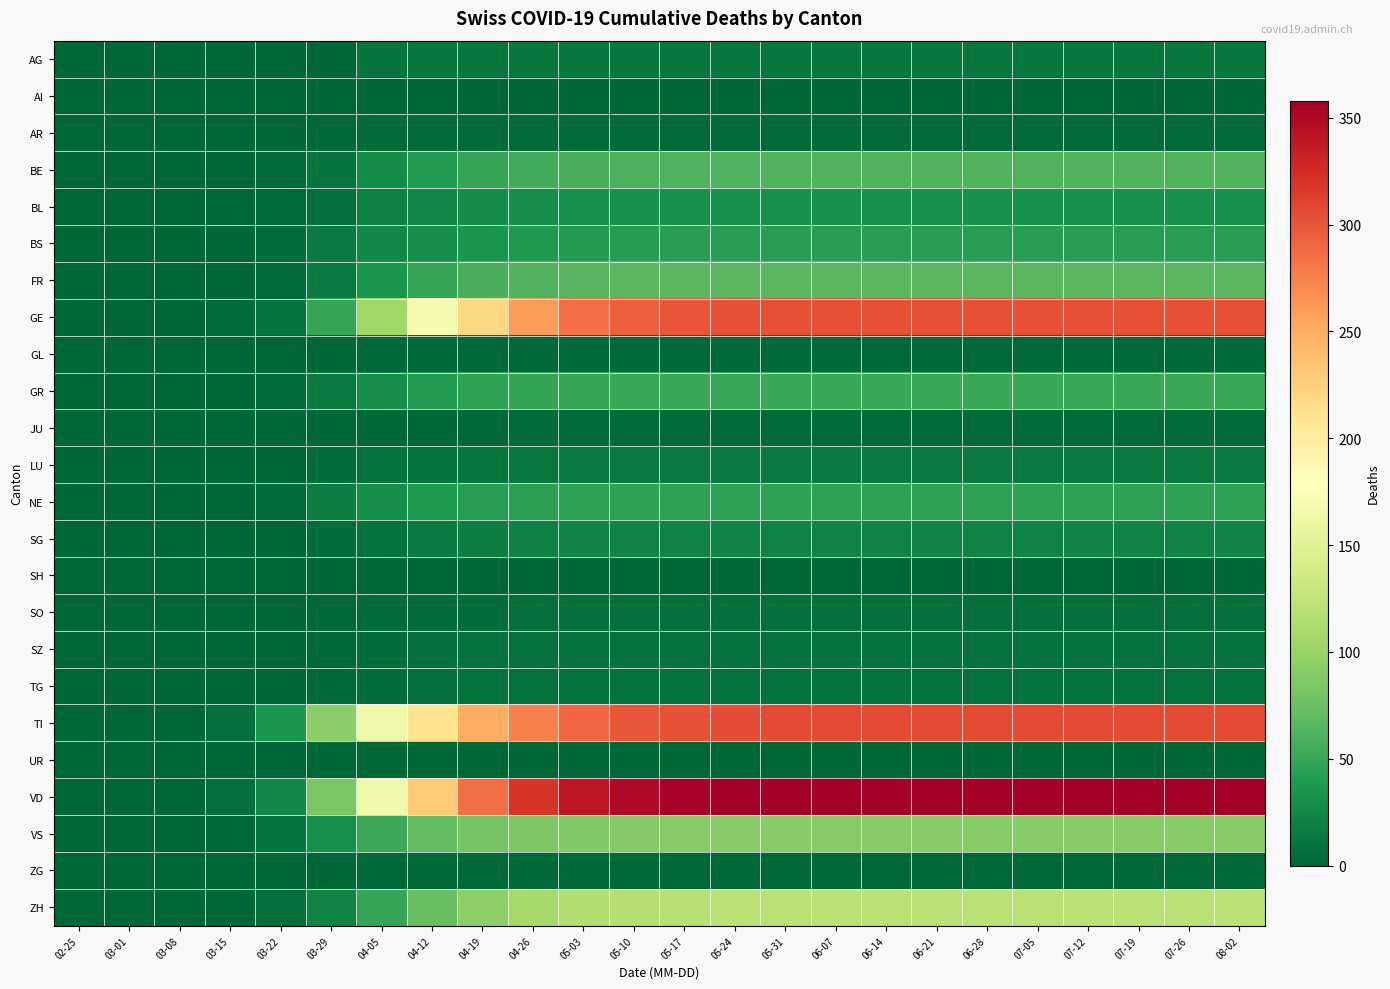

Reading right to left, list all the values displayed in this chart.

AG: 08-02=12	07-26=12	07-19=12	07-12=12	07-05=12	06-28=12	06-21=12	06-14=12	06-07=12	05-31=12	05-24=12	05-17=12	05-10=12	05-03=12	04-26=12	04-19=12	04-12=12	04-05=11	03-29=0	03-22=1	03-15=0	03-08=0	03-01=0	02-25=0
AI: 08-02=0	07-26=0	07-19=0	07-12=0	07-05=0	06-28=0	06-21=0	06-14=0	06-07=0	05-31=0	05-24=0	05-17=0	05-10=0	05-03=0	04-26=0	04-19=0	04-12=0	04-05=0	03-29=0	03-22=0	03-15=0	03-08=0	03-01=0	02-25=0
AR: 08-02=3	07-26=3	07-19=3	07-12=3	07-05=3	06-28=3	06-21=3	06-14=3	06-07=3	05-31=3	05-24=3	05-17=3	05-10=3	05-03=3	04-26=3	04-19=3	04-12=3	04-05=3	03-29=2	03-22=0	03-15=0	03-08=0	03-01=0	02-25=0
BE: 08-02=62	07-26=62	07-19=62	07-12=62	07-05=62	06-28=62	06-21=62	06-14=62	06-07=62	05-31=62	05-24=61	05-17=61	05-10=60	05-03=58	04-26=55	04-19=50	04-12=40	04-05=28	03-29=10	03-22=3	03-15=0	03-08=0	03-01=0	02-25=0
BL: 08-02=32	07-26=32	07-19=32	07-12=32	07-05=32	06-28=32	06-21=32	06-14=32	06-07=32	05-31=32	05-24=32	05-17=32	05-10=32	05-03=31	04-26=30	04-19=28	04-12=25	04-05=19	03-29=6	03-22=3	03-15=2	03-08=1	03-01=0	02-25=0
BS: 08-02=42	07-26=42	07-19=42	07-12=42	07-05=42	06-28=42	06-21=42	06-14=42	06-07=42	05-31=42	05-24=42	05-17=42	05-10=41	05-03=40	04-26=38	04-19=35	04-12=30	04-05=24	03-29=15	03-22=5	03-15=0	03-08=0	03-01=0	02-25=0
FR: 08-02=67	07-26=67	07-19=67	07-12=67	07-05=67	06-28=67	06-21=67	06-14=67	06-07=67	05-31=67	05-24=67	05-17=67	05-10=66	05-03=65	04-26=62	04-19=58	04-12=50	04-05=37	03-29=15	03-22=3	03-15=0	03-08=0	03-01=0	02-25=0
GE: 08-02=303	07-26=303	07-19=303	07-12=303	07-05=303	06-28=303	06-21=303	06-14=303	06-07=303	05-31=303	05-24=302	05-17=300	05-10=295	05-03=285	04-26=260	04-19=220	04-12=170	04-05=106	03-29=49	03-22=10	03-15=4	03-08=0	03-01=0	02-25=0
GL: 08-02=2	07-26=2	07-19=2	07-12=2	07-05=2	06-28=2	06-21=2	06-14=2	06-07=2	05-31=2	05-24=2	05-17=2	05-10=2	05-03=2	04-26=2	04-19=2	04-12=2	04-05=2	03-29=1	03-22=0	03-15=0	03-08=0	03-01=0	02-25=0
GR: 08-02=51	07-26=51	07-19=51	07-12=51	07-05=51	06-28=51	06-21=51	06-14=51	06-07=51	05-31=51	05-24=51	05-17=51	05-10=51	05-03=50	04-26=48	04-19=45	04-12=40	04-05=30	03-29=15	03-22=4	03-15=0	03-08=0	03-01=0	02-25=0
JU: 08-02=3	07-26=3	07-19=3	07-12=3	07-05=3	06-28=3	06-21=3	06-14=3	06-07=3	05-31=3	05-24=3	05-17=3	05-10=3	05-03=3	04-26=3	04-19=2	04-12=1	04-05=0	03-29=0	03-22=0	03-15=0	03-08=0	03-01=0	02-25=0
LU: 08-02=14	07-26=14	07-19=14	07-12=14	07-05=14	06-28=14	06-21=14	06-14=14	06-07=14	05-31=14	05-24=14	05-17=14	05-10=14	05-03=14	04-26=13	04-19=12	04-12=10	04-05=7	03-29=5	03-22=1	03-15=0	03-08=0	03-01=0	02-25=0
NE: 08-02=45	07-26=45	07-19=45	07-12=45	07-05=45	06-28=45	06-21=45	06-14=45	06-07=45	05-31=45	05-24=45	05-17=45	05-10=45	05-03=45	04-26=44	04-19=42	04-12=38	04-05=30	03-29=18	03-22=4	03-15=0	03-08=0	03-01=0	02-25=0
SG: 08-02=22	07-26=22	07-19=22	07-12=22	07-05=22	06-28=22	06-21=22	06-14=22	06-07=22	05-31=22	05-24=22	05-17=22	05-10=22	05-03=21	04-26=20	04-19=18	04-12=14	04-05=9	03-29=5	03-22=0	03-15=0	03-08=0	03-01=0	02-25=0
SH: 08-02=1	07-26=1	07-19=1	07-12=1	07-05=1	06-28=1	06-21=1	06-14=1	06-07=1	05-31=1	05-24=1	05-17=1	05-10=1	05-03=1	04-26=1	04-19=1	04-12=1	04-05=1	03-29=0	03-22=0	03-15=0	03-08=0	03-01=0	02-25=0
SO: 08-02=6	07-26=6	07-19=6	07-12=6	07-05=6	06-28=6	06-21=6	06-14=6	06-07=6	05-31=6	05-24=6	05-17=6	05-10=6	05-03=6	04-26=6	04-19=5	04-12=4	04-05=3	03-29=2	03-22=0	03-15=0	03-08=0	03-01=0	02-25=0
SZ: 08-02=7	07-26=7	07-19=7	07-12=7	07-05=7	06-28=7	06-21=7	06-14=7	06-07=7	05-31=7	05-24=7	05-17=7	05-10=7	05-03=7	04-26=7	04-19=7	04-12=6	04-05=5	03-29=2	03-22=0	03-15=0	03-08=0	03-01=0	02-25=0
TG: 08-02=8	07-26=8	07-19=8	07-12=8	07-05=8	06-28=8	06-21=8	06-14=8	06-07=8	05-31=8	05-24=8	05-17=8	05-10=8	05-03=8	04-26=8	04-19=7	04-12=6	04-05=5	03-29=2	03-22=0	03-15=0	03-08=0	03-01=0	02-25=0
TI: 08-02=305	07-26=305	07-19=305	07-12=305	07-05=305	06-28=305	06-21=305	06-14=305	06-07=305	05-31=305	05-24=304	05-17=302	05-10=298	05-03=290	04-26=275	04-19=250	04-12=210	04-05=165	03-29=93	03-22=37	03-15=6	03-08=0	03-01=0	02-25=0
UR: 08-02=1	07-26=1	07-19=1	07-12=1	07-05=1	06-28=1	06-21=1	06-14=1	06-07=1	05-31=1	05-24=1	05-17=1	05-10=1	05-03=1	04-26=1	04-19=1	04-12=1	04-05=1	03-29=0	03-22=0	03-15=0	03-08=0	03-01=0	02-25=0
VD: 08-02=358	07-26=358	07-19=358	07-12=358	07-05=358	06-28=358	06-21=358	06-14=358	06-07=358	05-31=358	05-24=357	05-17=355	05-10=350	05-03=340	04-26=320	04-19=285	04-12=230	04-05=166	03-29=83	03-22=25	03-15=6	03-08=1	03-01=0	02-25=0
VS: 08-02=90	07-26=90	07-19=90	07-12=90	07-05=90	06-28=90	06-21=90	06-14=90	06-07=90	05-31=90	05-24=90	05-17=90	05-10=89	05-03=88	04-26=85	04-19=80	04-12=70	04-05=53	03-29=31	03-22=11	03-15=2	03-08=0	03-01=0	02-25=0
ZG: 08-02=2	07-26=2	07-19=2	07-12=2	07-05=2	06-28=2	06-21=2	06-14=2	06-07=2	05-31=2	05-24=2	05-17=2	05-10=2	05-03=2	04-26=2	04-19=2	04-12=2	04-05=2	03-29=1	03-22=0	03-15=0	03-08=0	03-01=0	02-25=0
ZH: 08-02=121	07-26=121	07-19=121	07-12=121	07-05=121	06-28=121	06-21=121	06-14=121	06-07=121	05-31=121	05-24=121	05-17=120	05-10=118	05-03=115	04-26=108	04-19=95	04-12=75	04-05=49	03-29=22	03-22=6	03-15=1	03-08=1	03-01=0	02-25=0